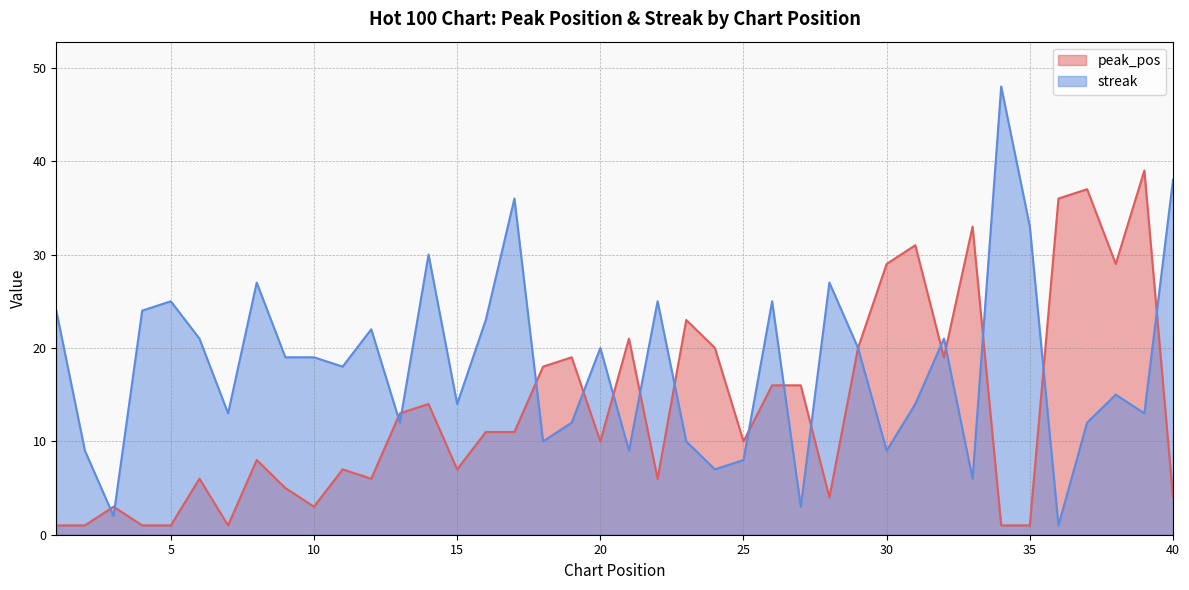

How many times do streak and peak_pos cross each other?

17